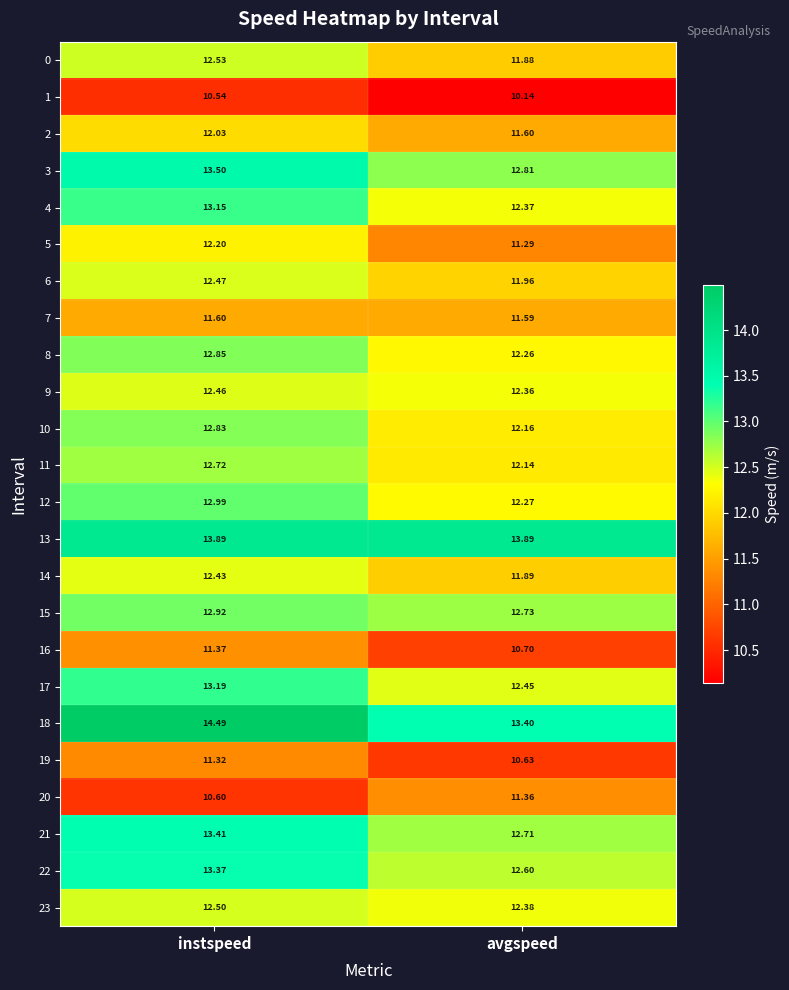

List the labels in order of 21 value, largest first.

instspeed, avgspeed